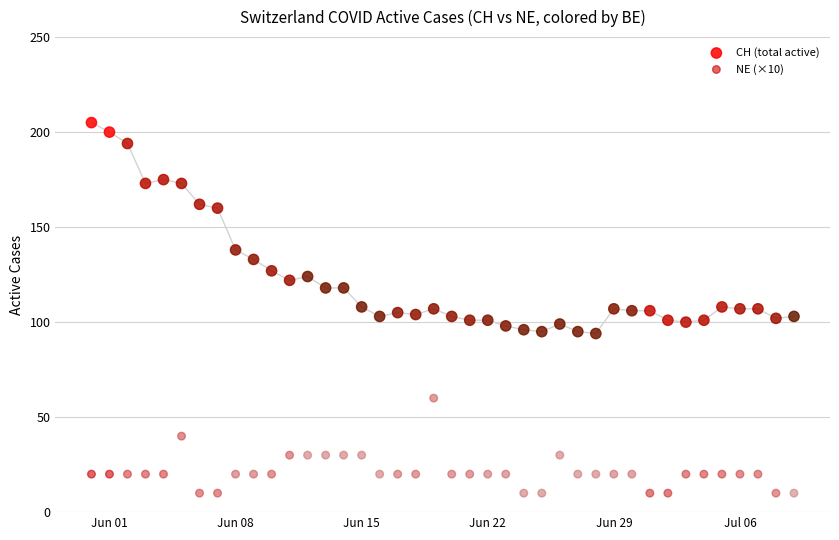

Across all data points, what is the range of Y values (max minus min)?

195